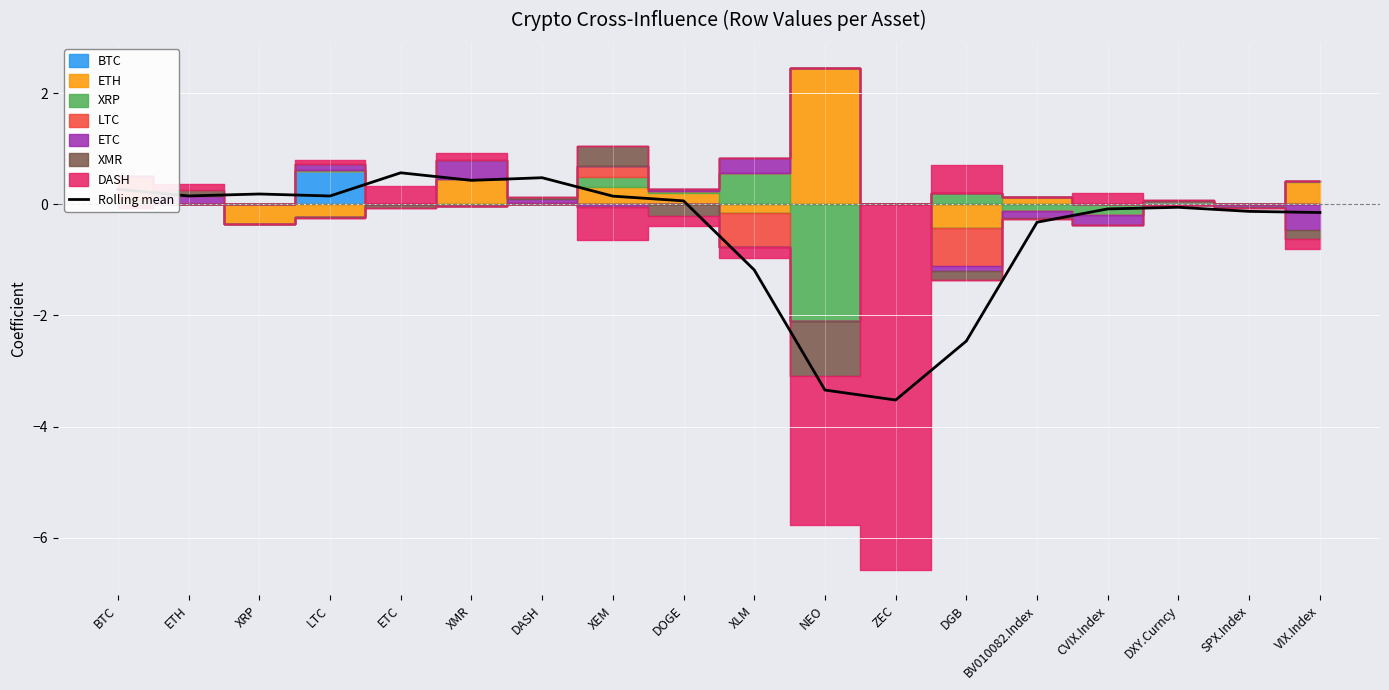

Rank the categories by value from highest to lowest.

ETC, DASH, XMR, BTC, XRP, ETH, LTC, XEM, DOGE, DXY.Curncy, CVIX.Index, SPX.Index, VIX.Index, BV010082.Index, XLM, DGB, NEO, ZEC